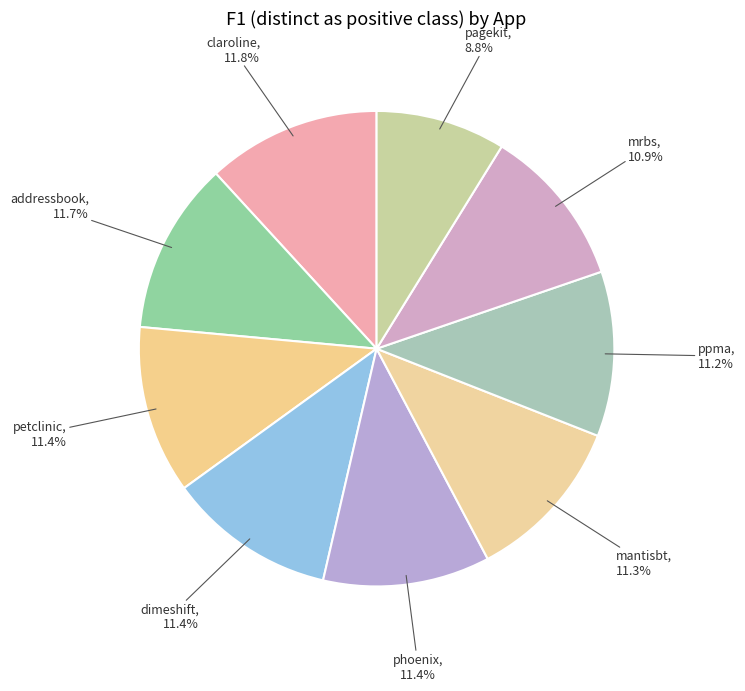

What is the largest slice in the pie chart?

claroline